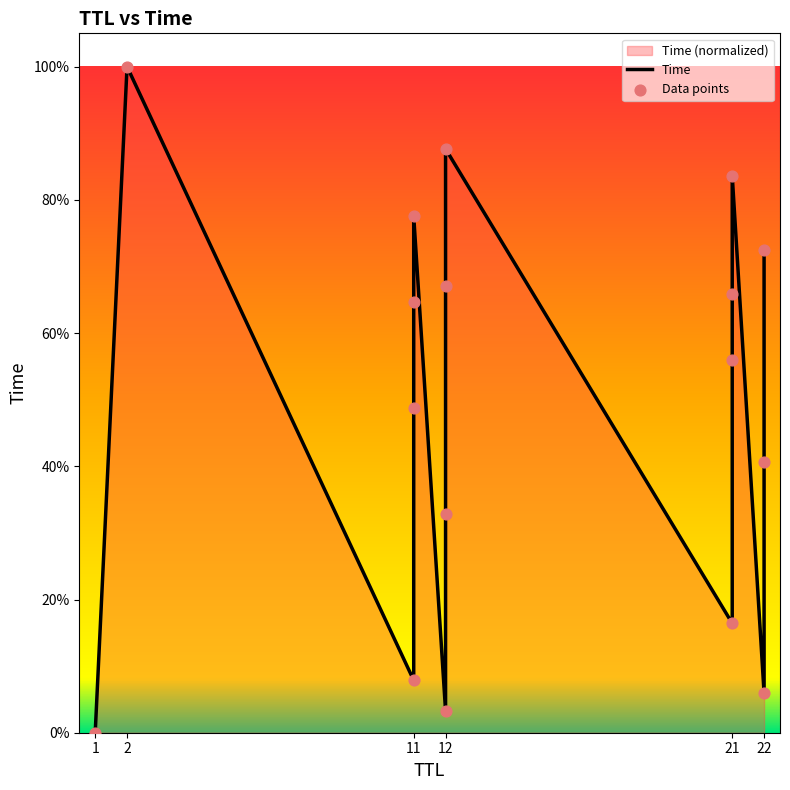

At how many categories does at least one series exceed 79?

3